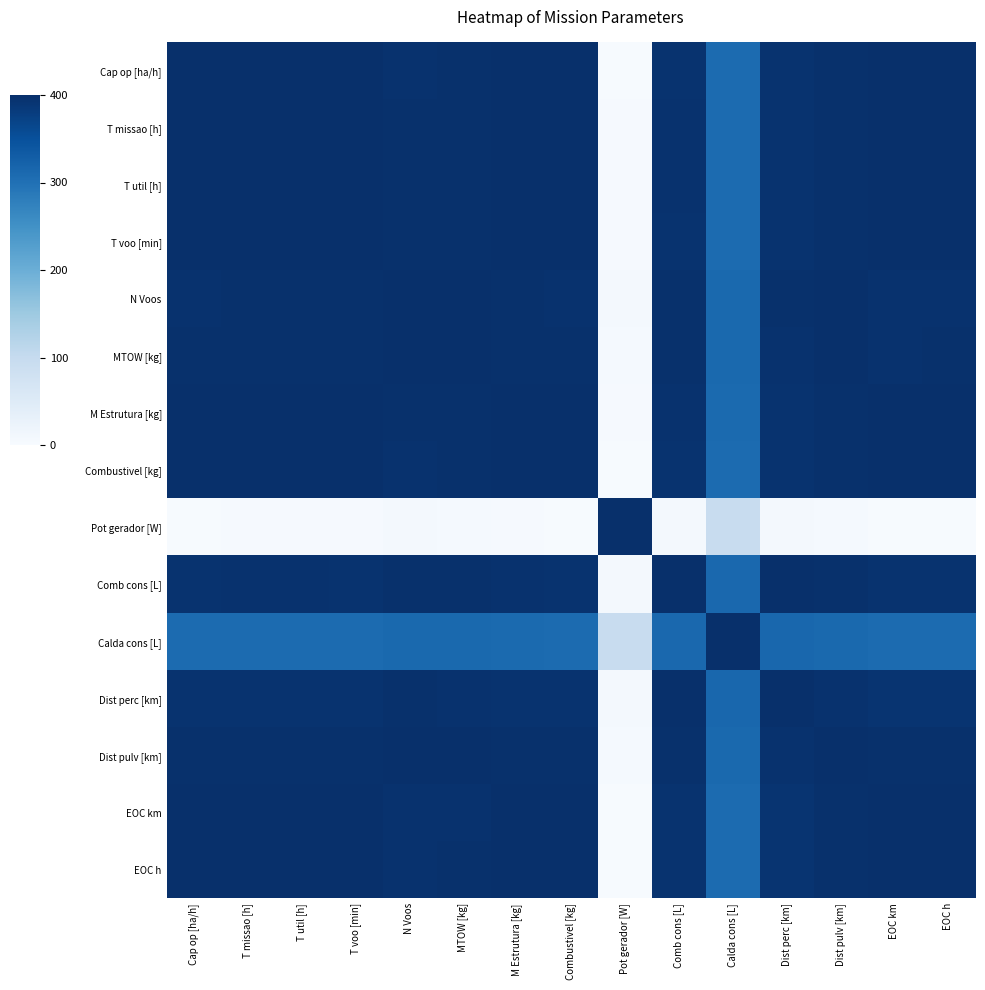

What is the total value across all series at T missao [h]?

5491.9